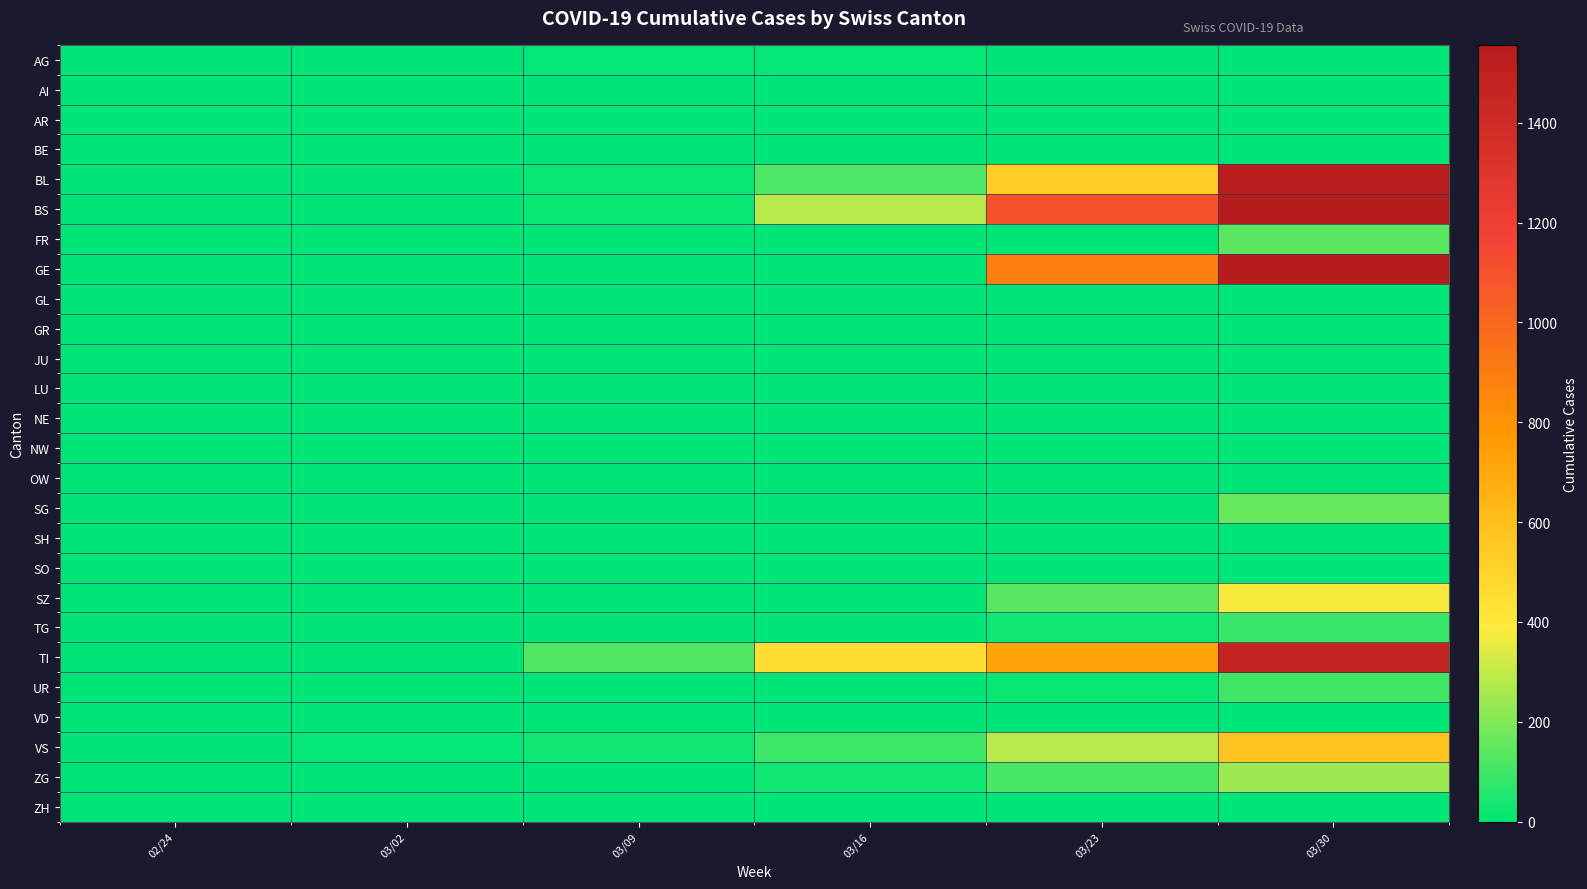

What is the greatest value displayed?

2059